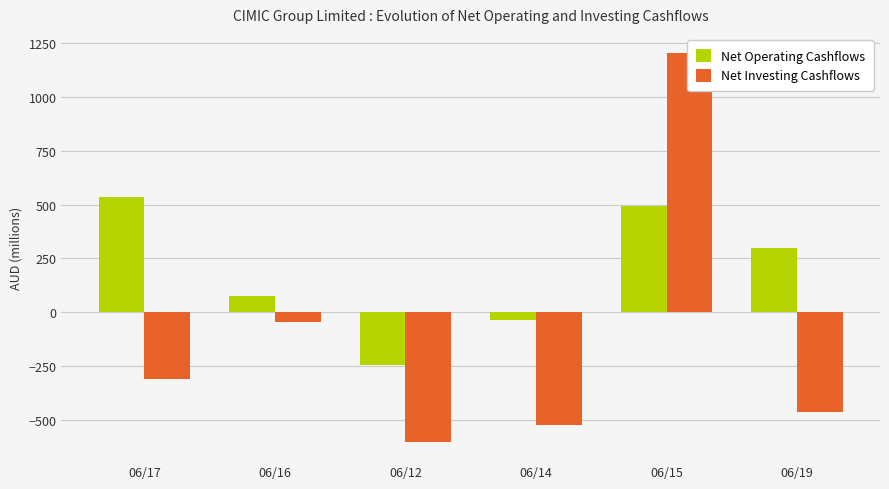

Rank the series by their maximum value, from highest to lowest.

Net Investing Cashflows, Net Operating Cashflows